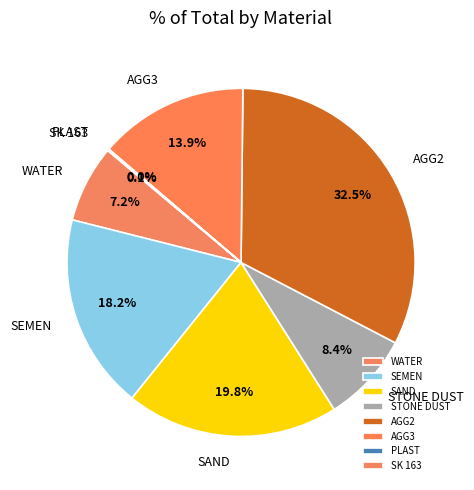

What is the ratio of the value at STONE DUST to the value at WATER?

1.2